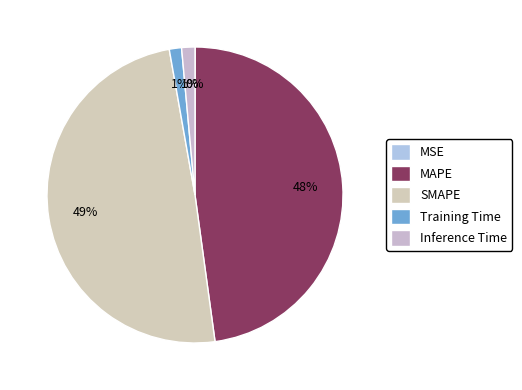

How many segments does this pie chart have?

5